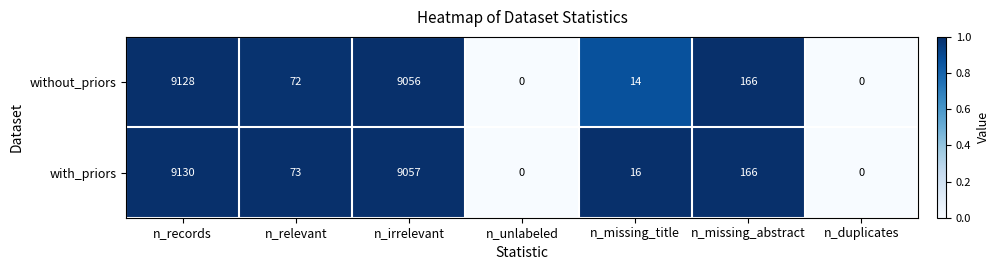

Which series changed the most between n_relevant and n_missing_abstract?

without_priors